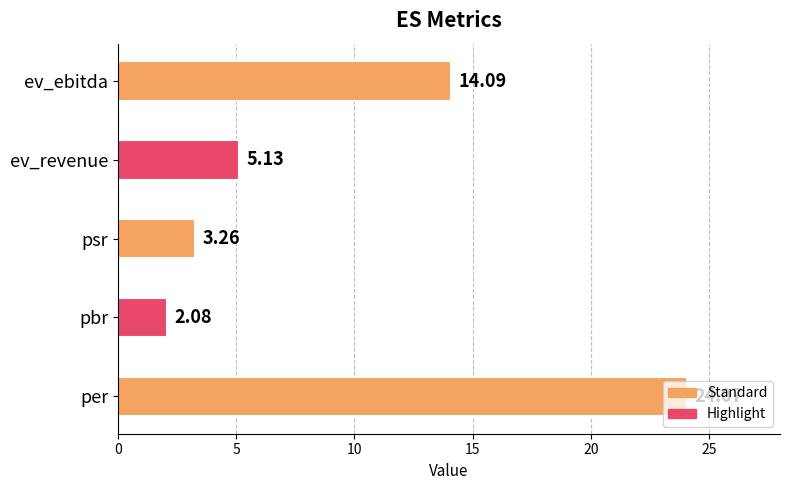

Rank the categories by value from lowest to highest.

pbr, psr, ev_revenue, ev_ebitda, per